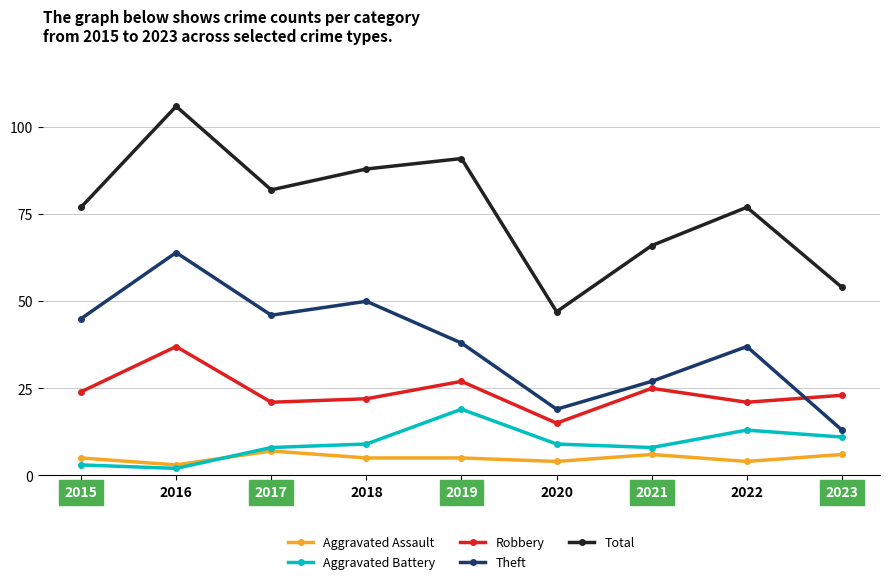

Reading right to left, transcribe all the data shown in this chart.

Aggravated Assault: 2023=6	2022=4	2021=6	2020=4	2019=5	2018=5	2017=7	2016=3	2015=5
Aggravated Battery: 2023=11	2022=13	2021=8	2020=9	2019=19	2018=9	2017=8	2016=2	2015=3
Robbery: 2023=23	2022=21	2021=25	2020=15	2019=27	2018=22	2017=21	2016=37	2015=24
Theft: 2023=13	2022=37	2021=27	2020=19	2019=38	2018=50	2017=46	2016=64	2015=45
Total: 2023=54	2022=77	2021=66	2020=47	2019=91	2018=88	2017=82	2016=106	2015=77